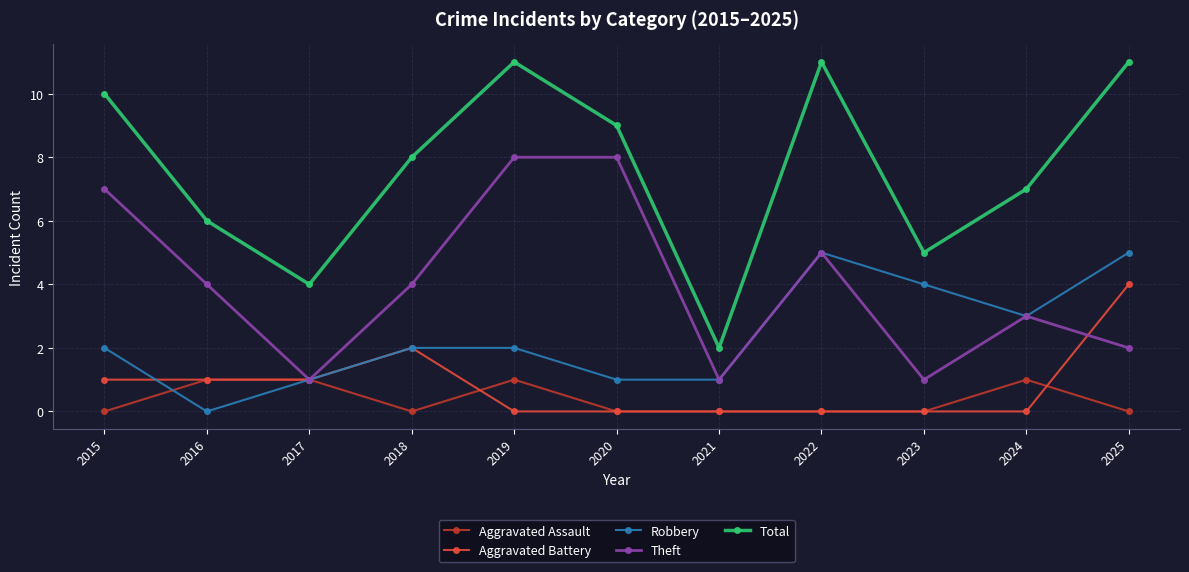

What is the average value of the Total series?

8